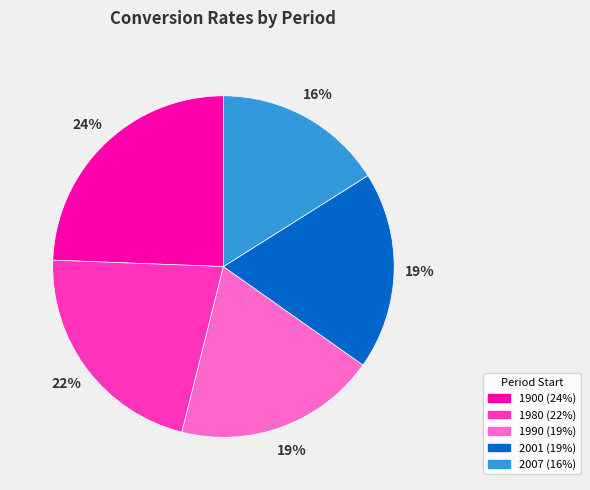

How many segments does this pie chart have?

5